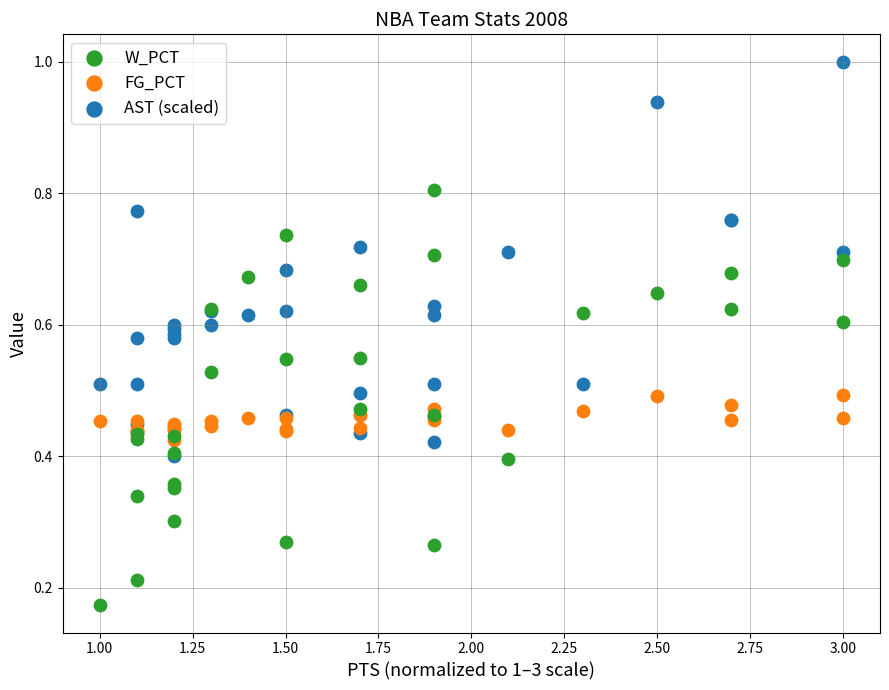

What are all the series names shown in the legend?

W_PCT, FG_PCT, AST (scaled)